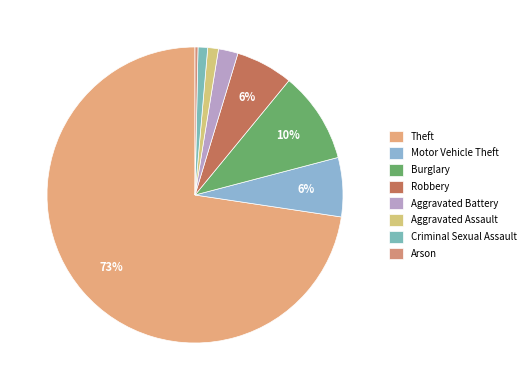

How many segments does this pie chart have?

8